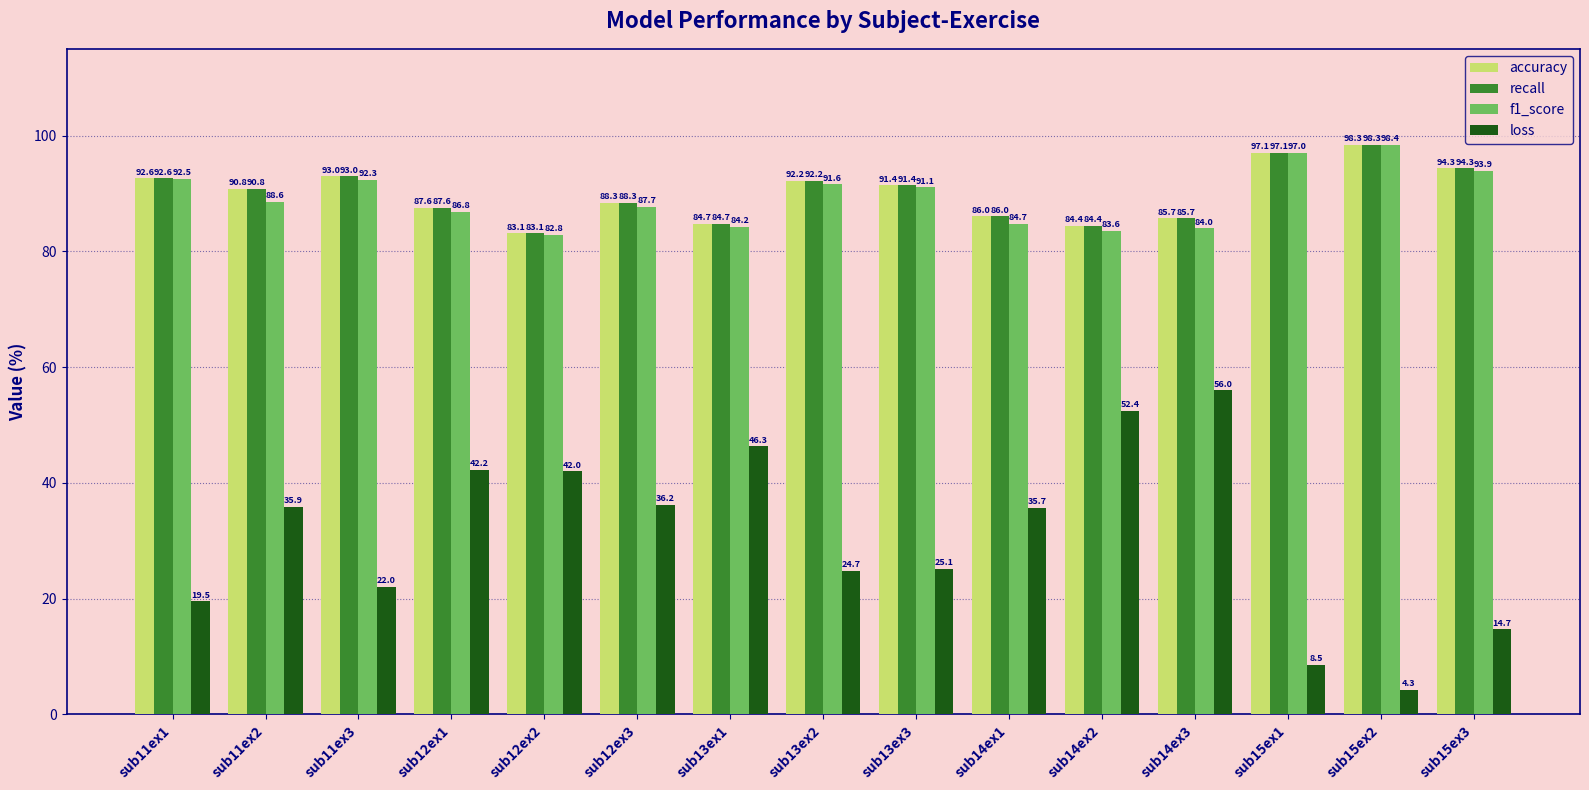

How many groups of bars are there?

15